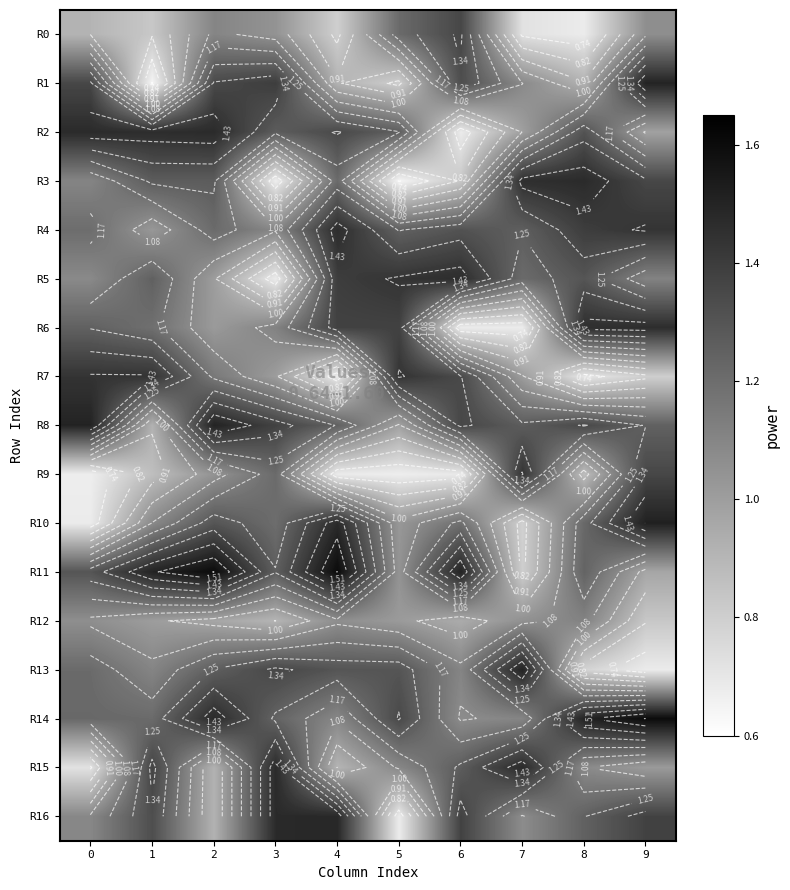

Which series has the largest total across all categories?

R14